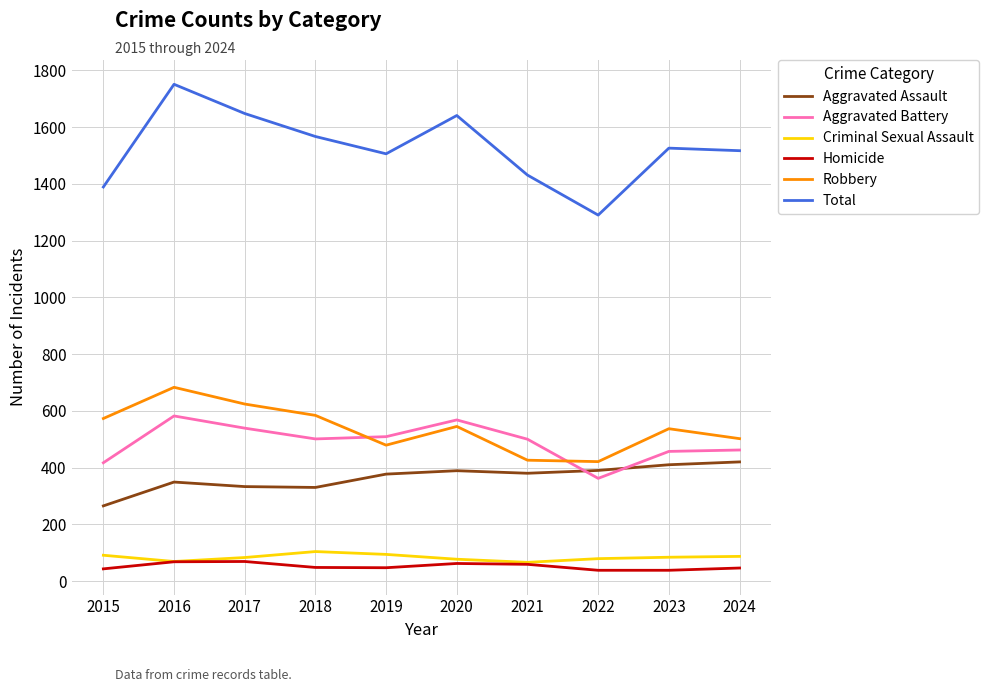

At which category is the sum across all series the highest?

2016